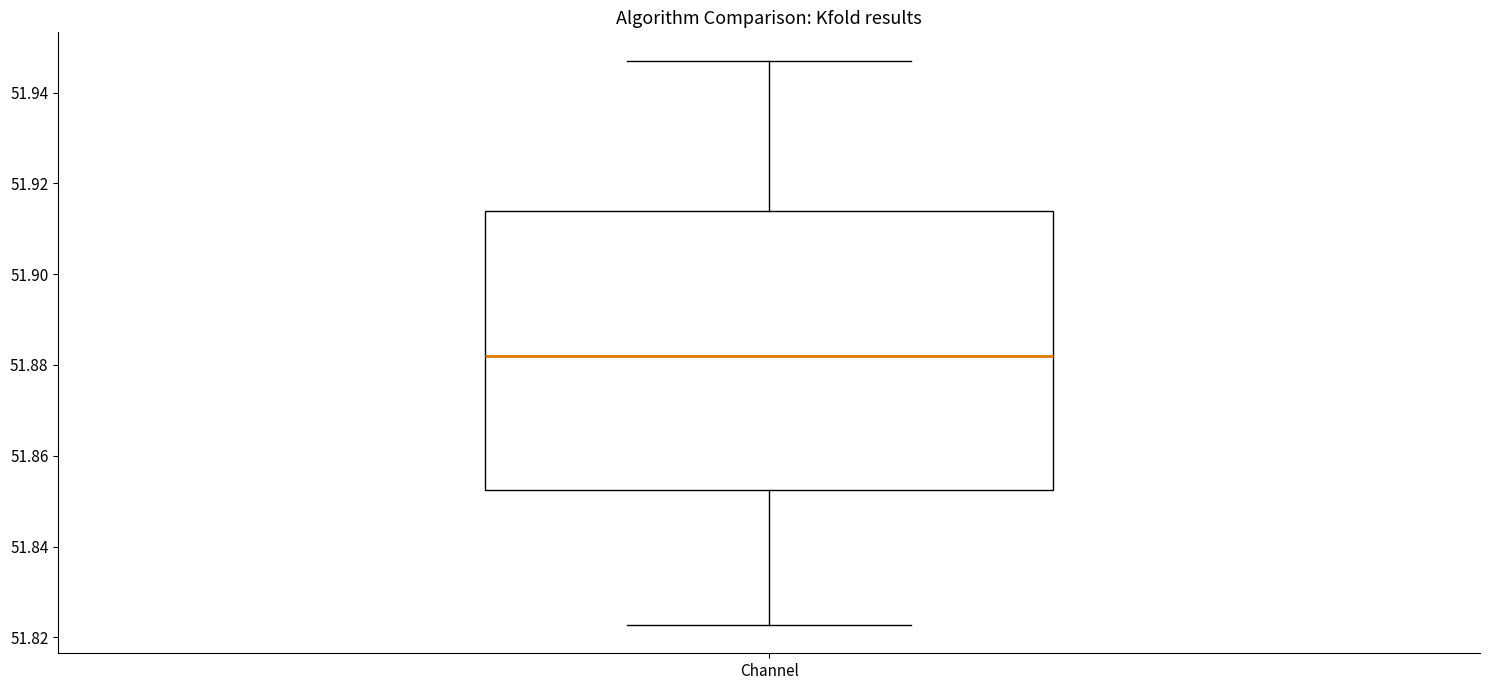

Where is the upper edge of the box for Channel on the y-axis? The values are not printed on the chart, so give them approximately, as read against the axis.

51.914